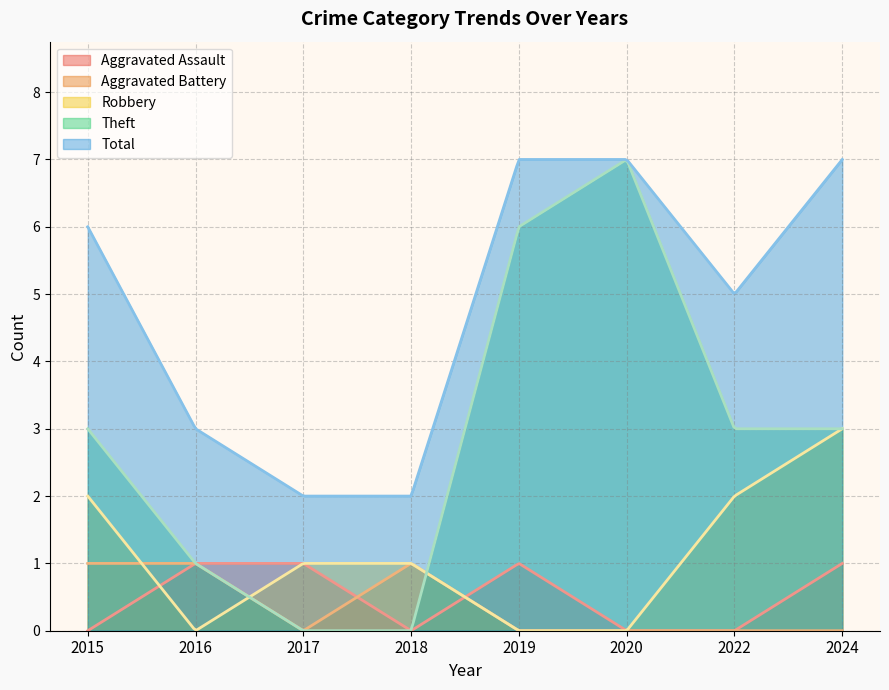

How many lines are shown in the chart?

5